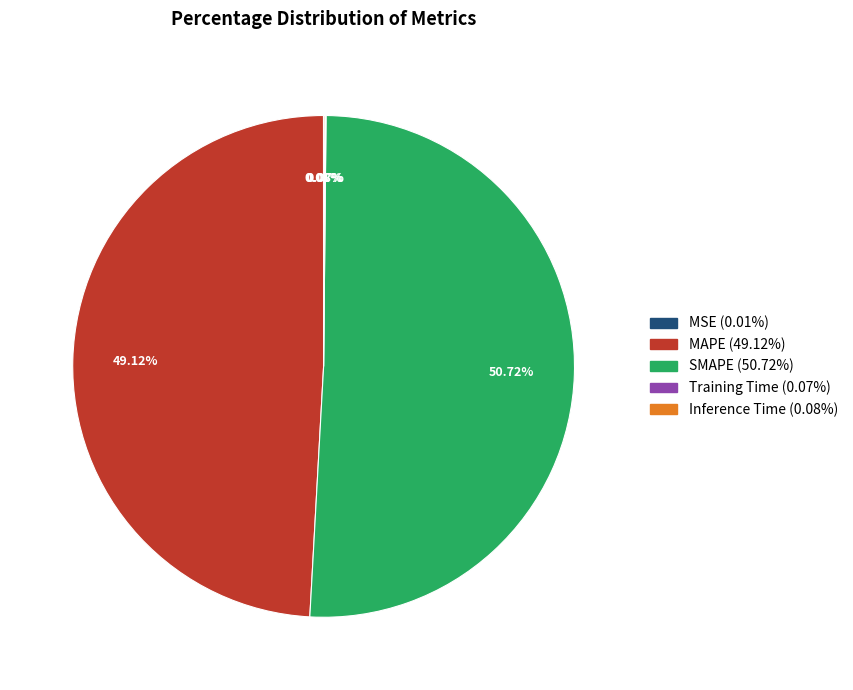

What is the ratio of the value at MAPE to the value at SMAPE?

1.0